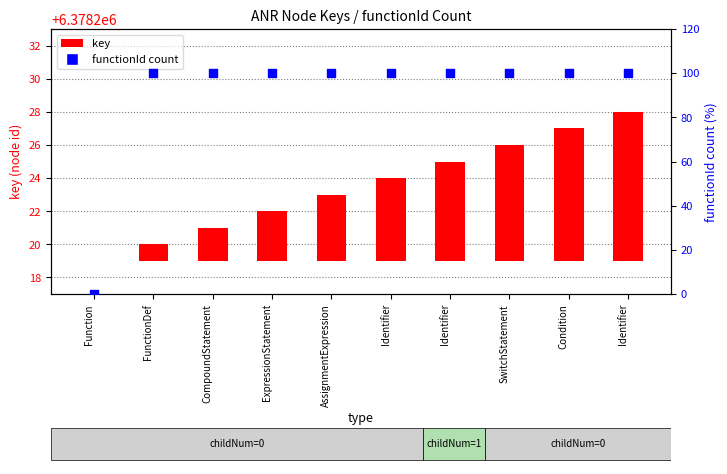

What is the change in value from Function to AssignmentExpression?

+100